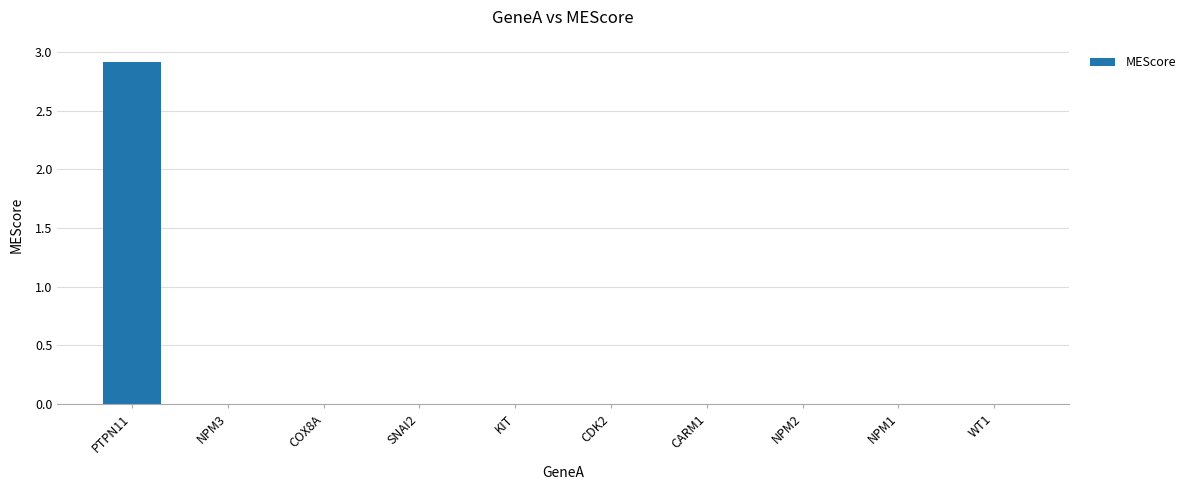

What is the maximum value shown in the chart?

2.9